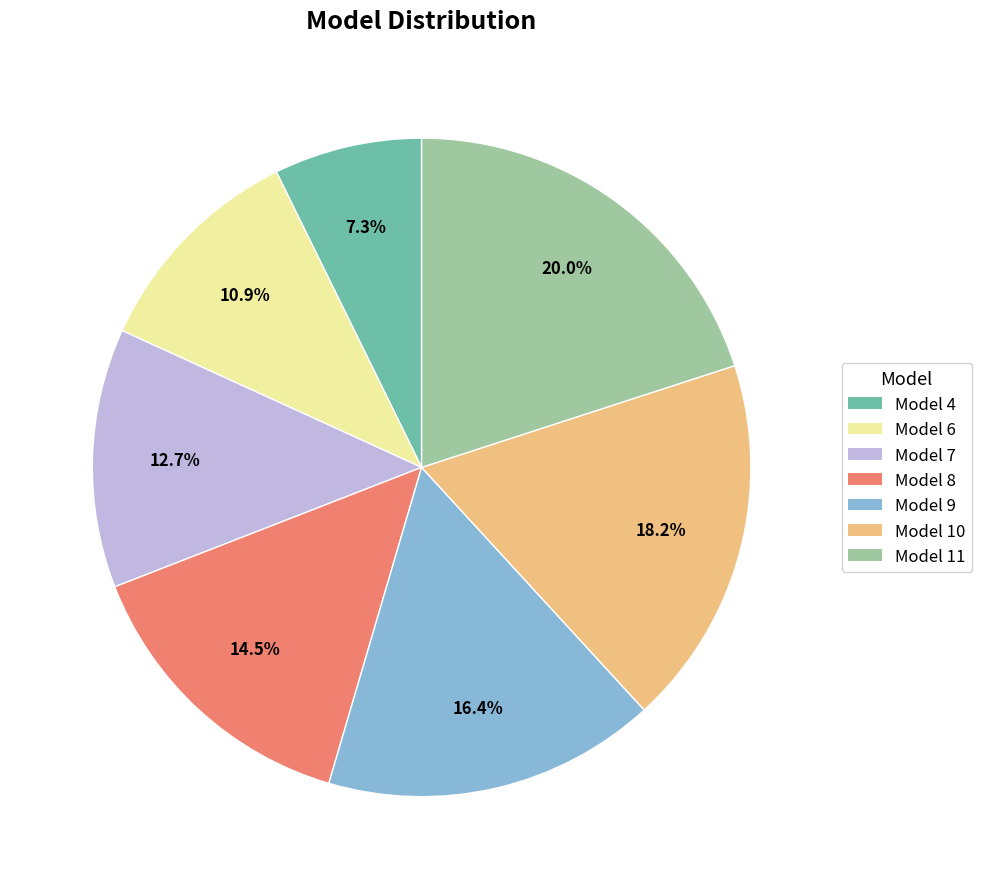

What percentage is the Model 10 slice, to the nearest percent?

18%